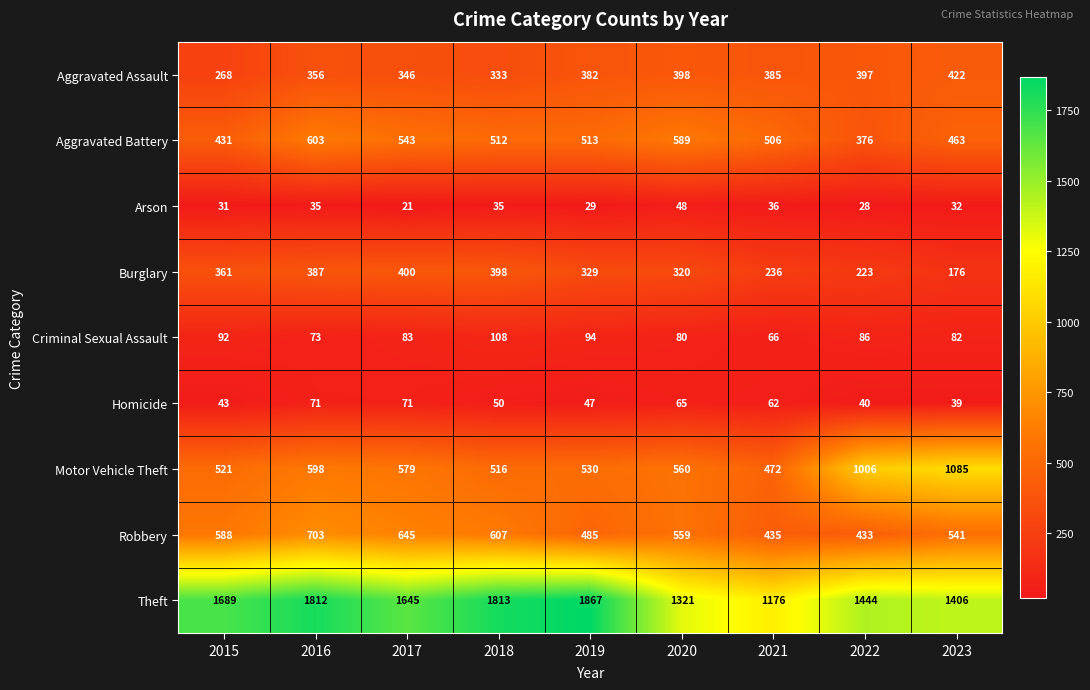

Which series has the largest range (max minus min)?

Theft